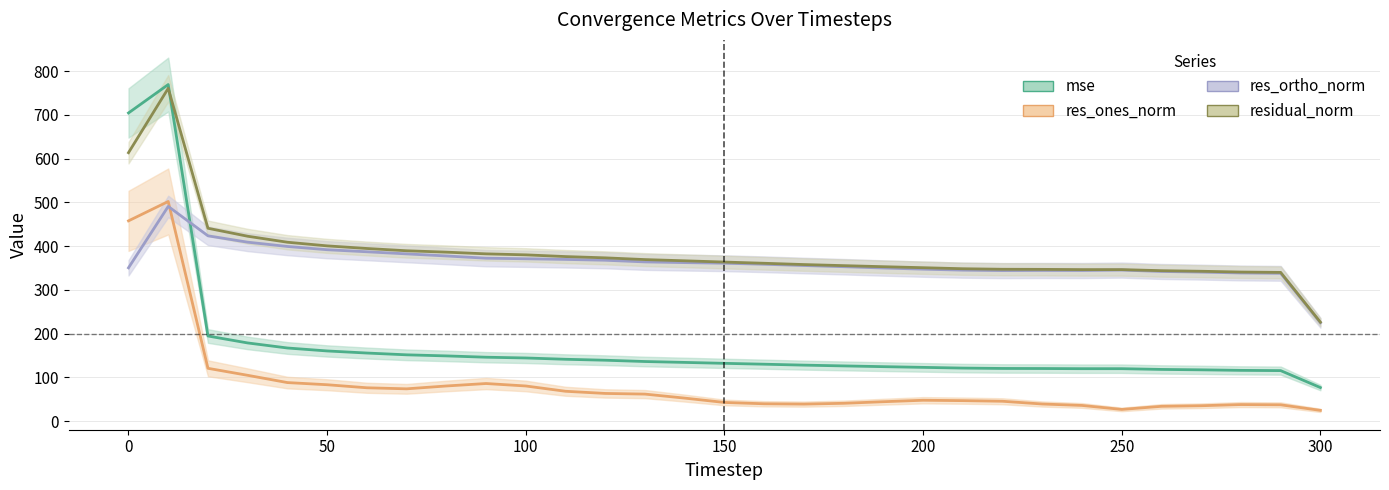

Which series has the widest spread of values?

mse